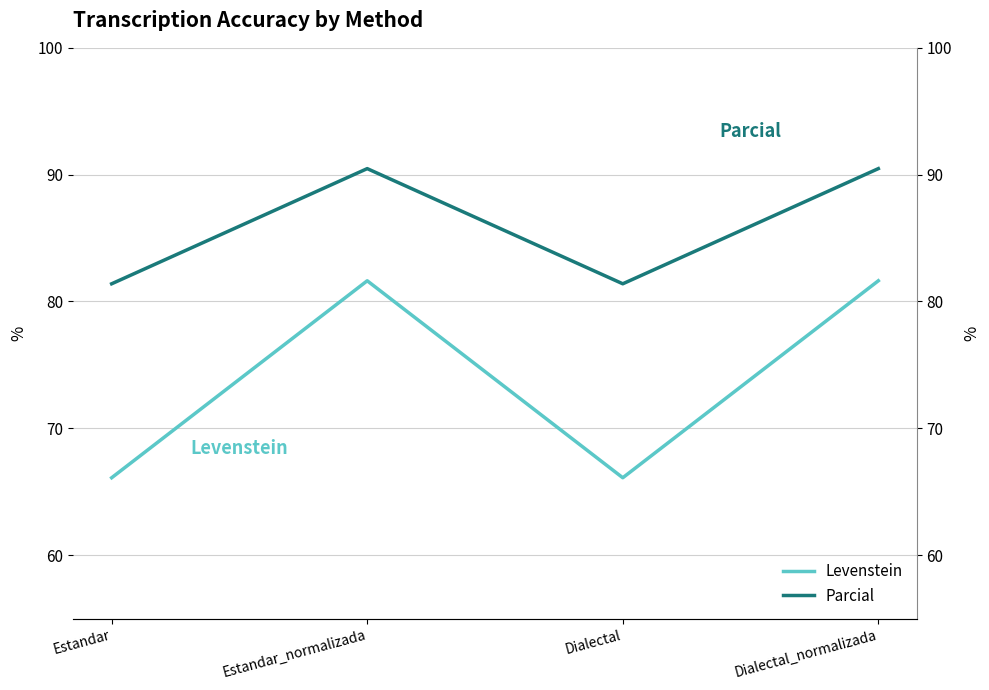

Does the chart have visible grid lines?

Yes